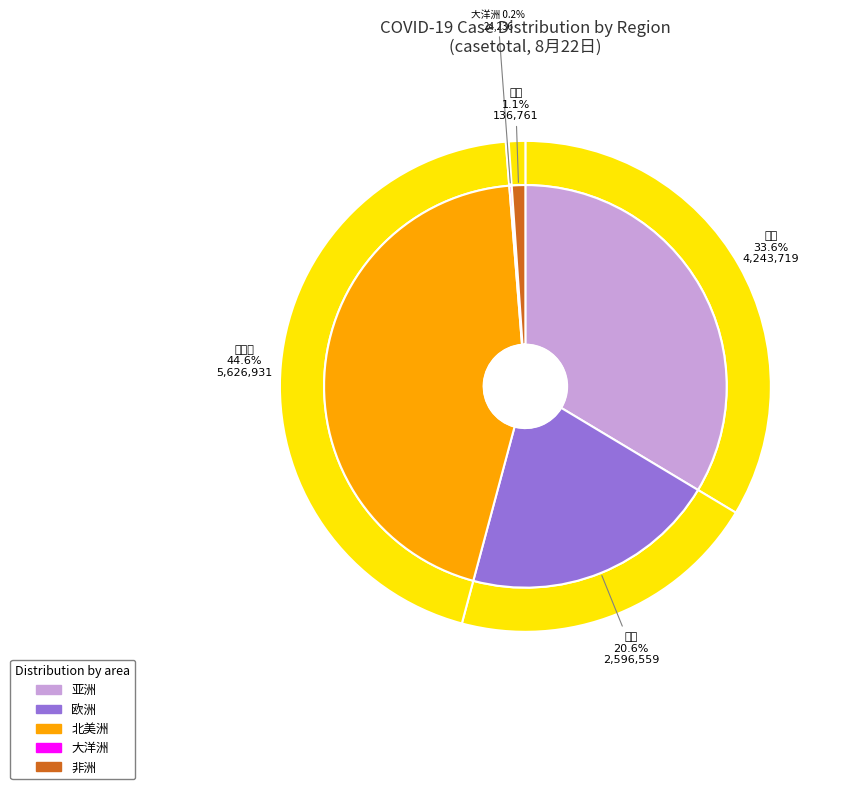

How many slices are in this pie chart?

5